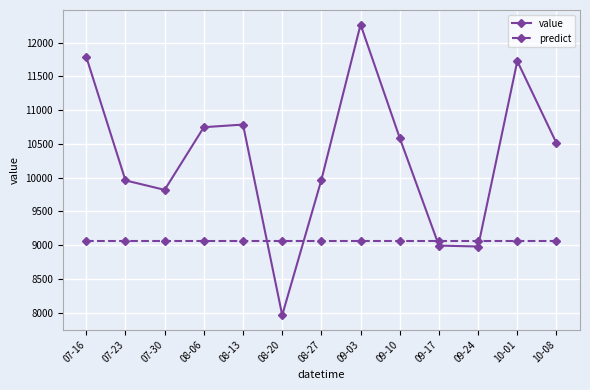

Which series changed the most between 07-23 and 10-08?

value